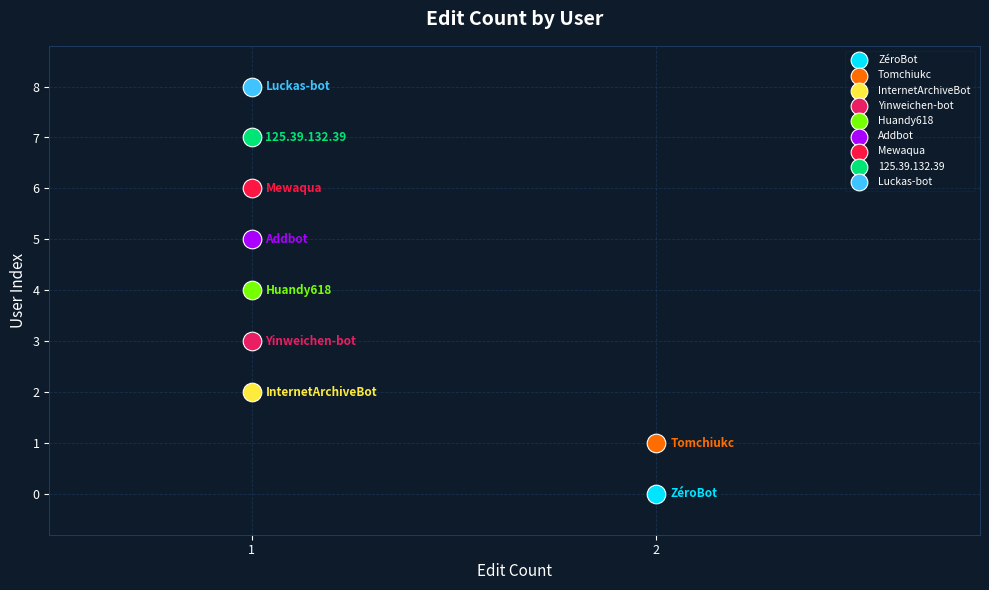

Which series contains the highest Y value?

Luckas-bot